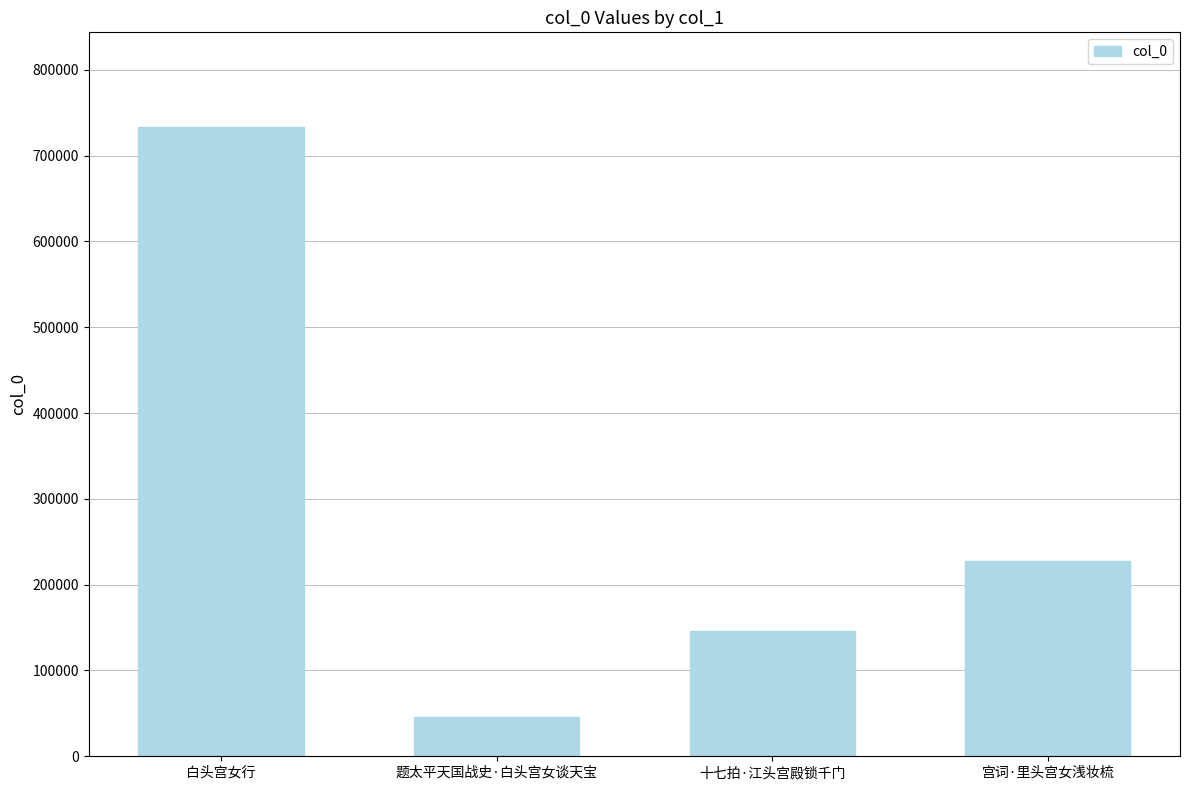

How many bars are there in total?

4